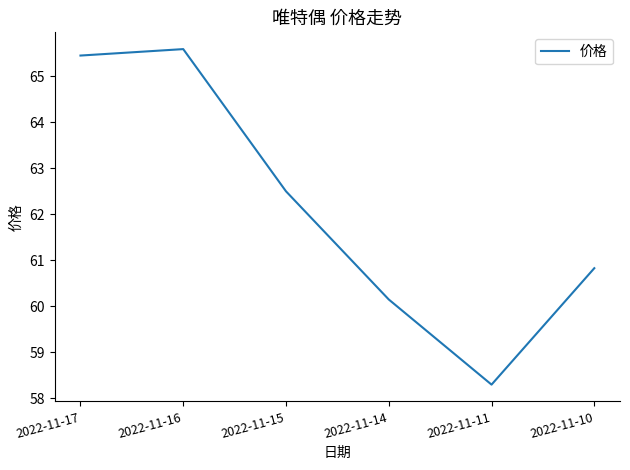

True or false: the data has more than 1 interior local peaks.

False